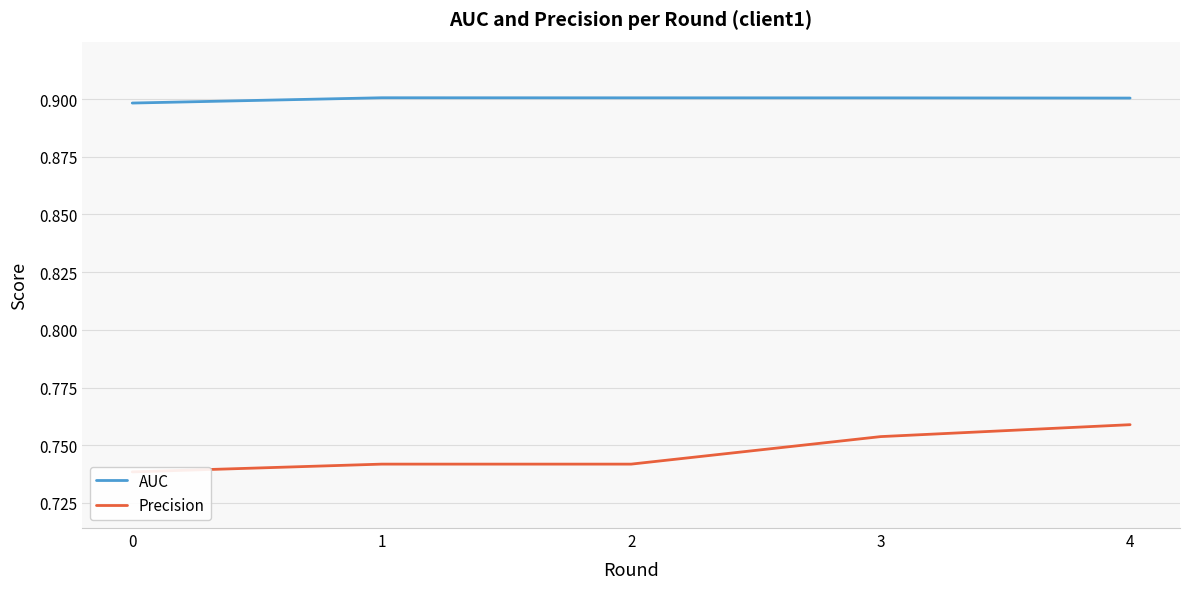

True or false: Precision has more than 0 points higher than both neighbors.

False